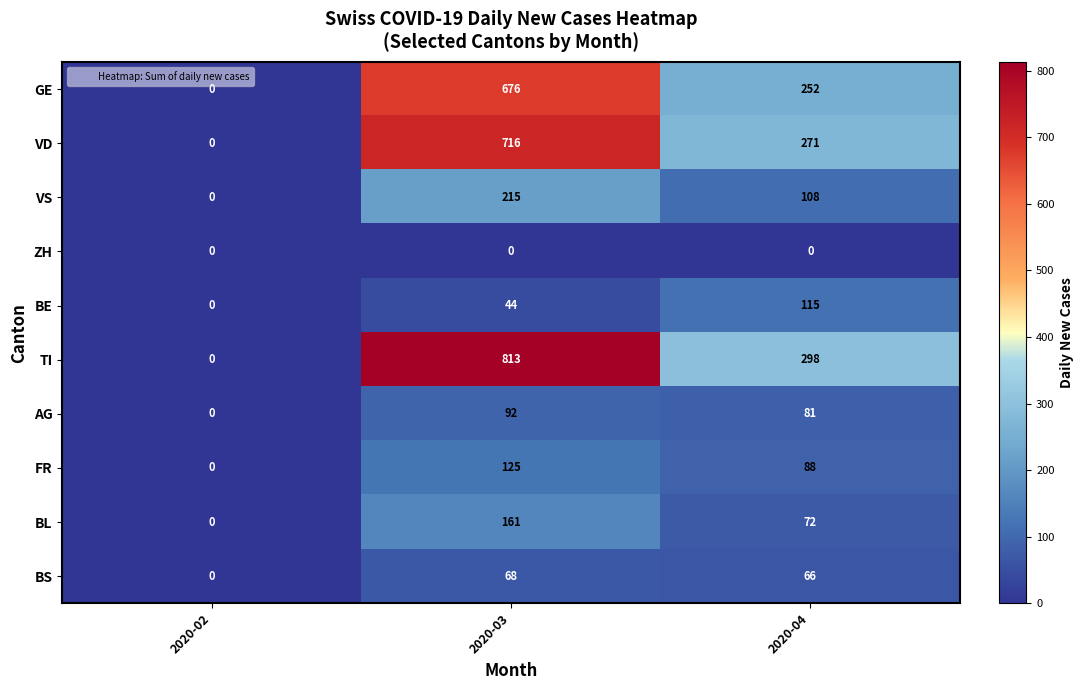

At how many categories does at least one series exceed 403?

1